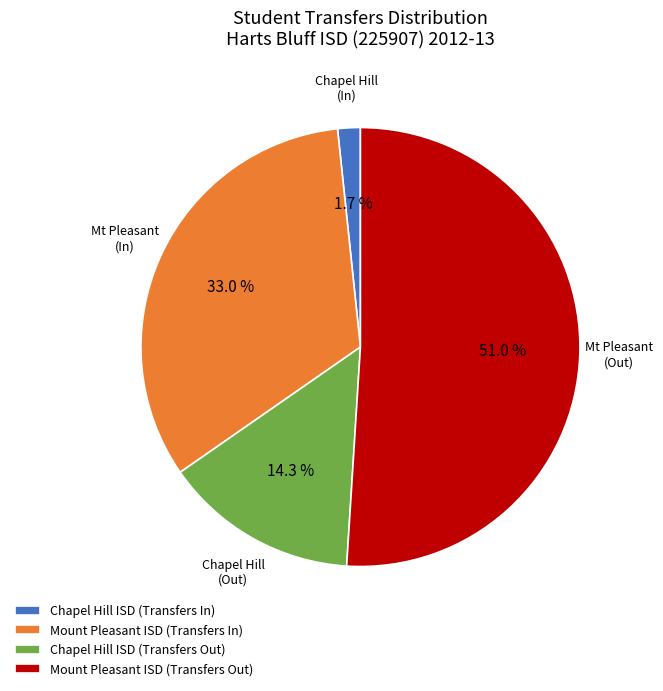

The Chapel Hill ISD (Transfers In) slice represents 2% of the pie. True or false?

True